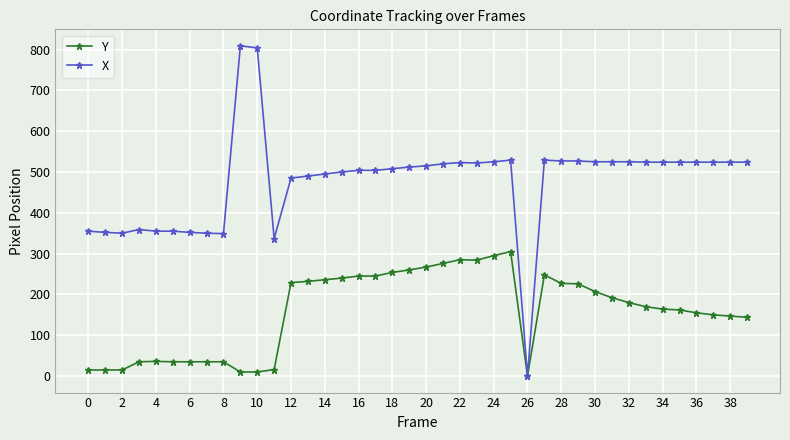

Which series has the largest total across all categories?

X